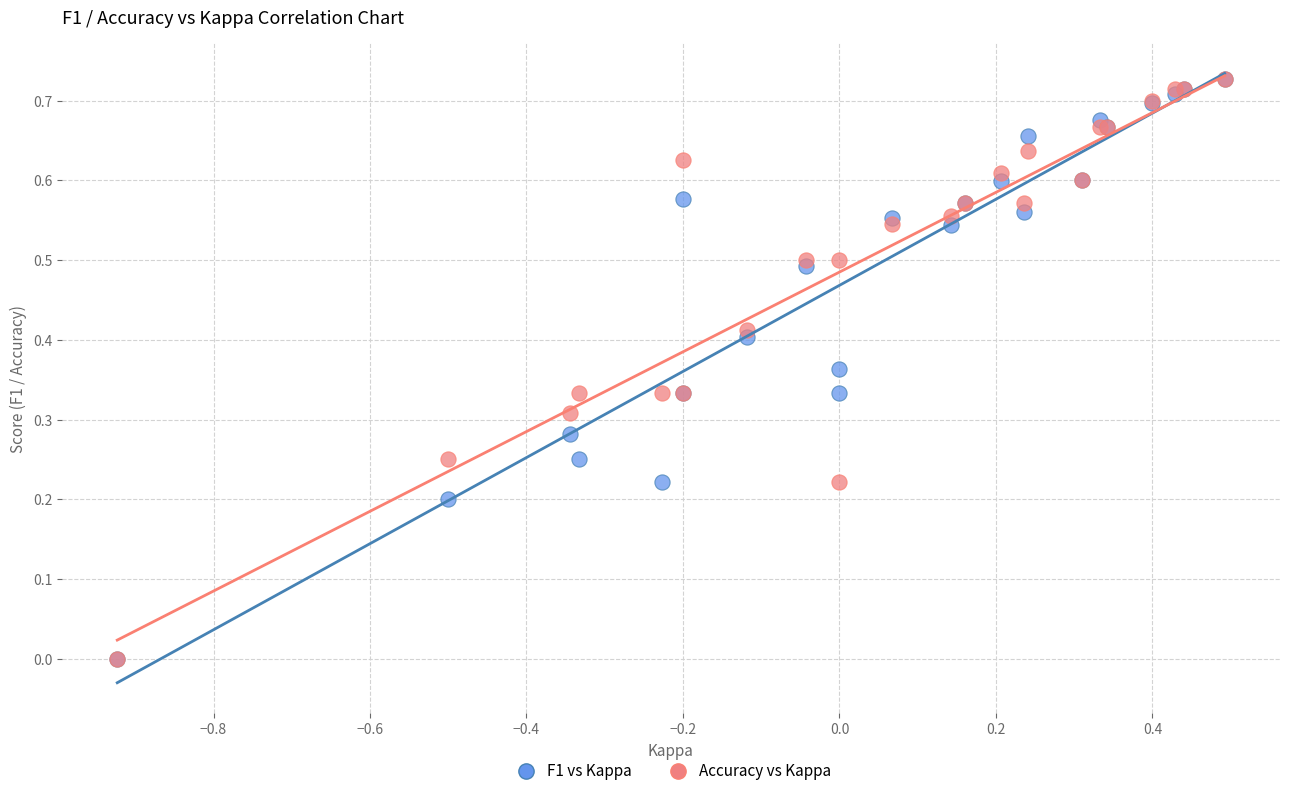

What are all the series names shown in the legend?

F1 vs Kappa, Accuracy vs Kappa